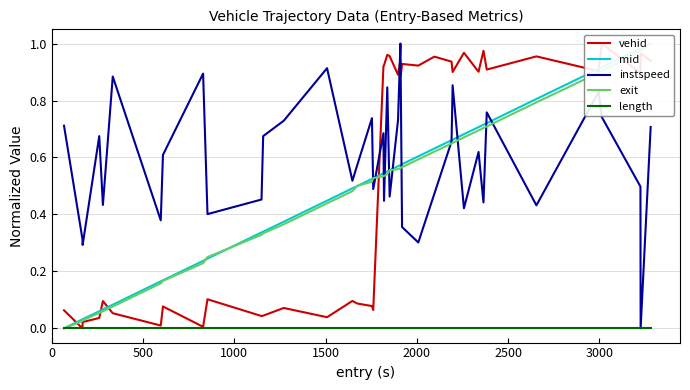

What is the maximum value for instspeed?

1.0